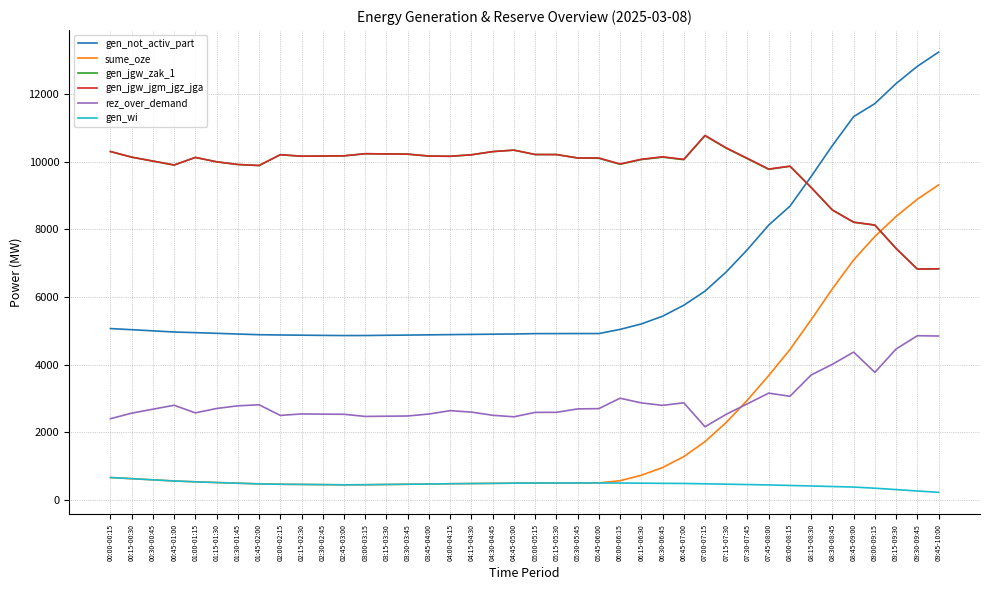

What is the highest value of the gen_jgw_zak_1 series?

10763